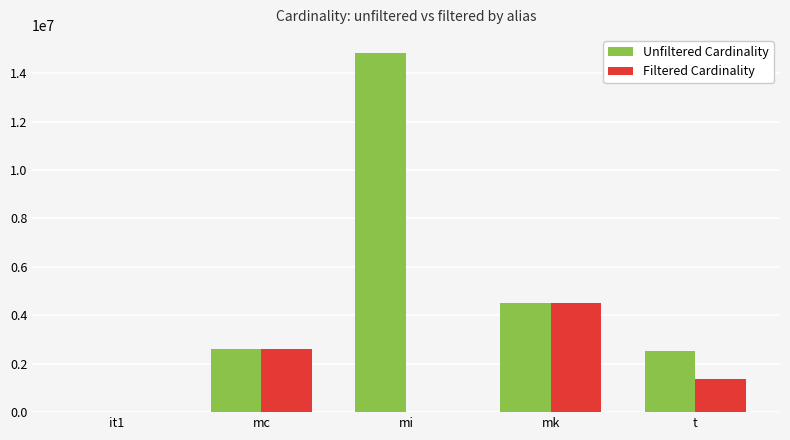

What is the sum of all Unfiltered Cardinality values?

24497204